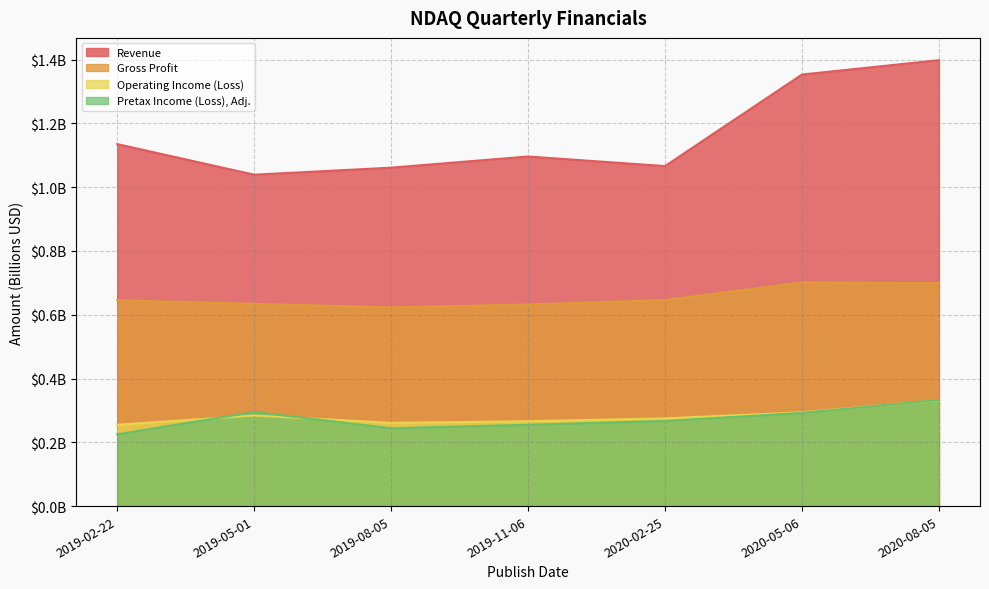

True or false: Revenue has more than 2 points higher than both neighbors.

False